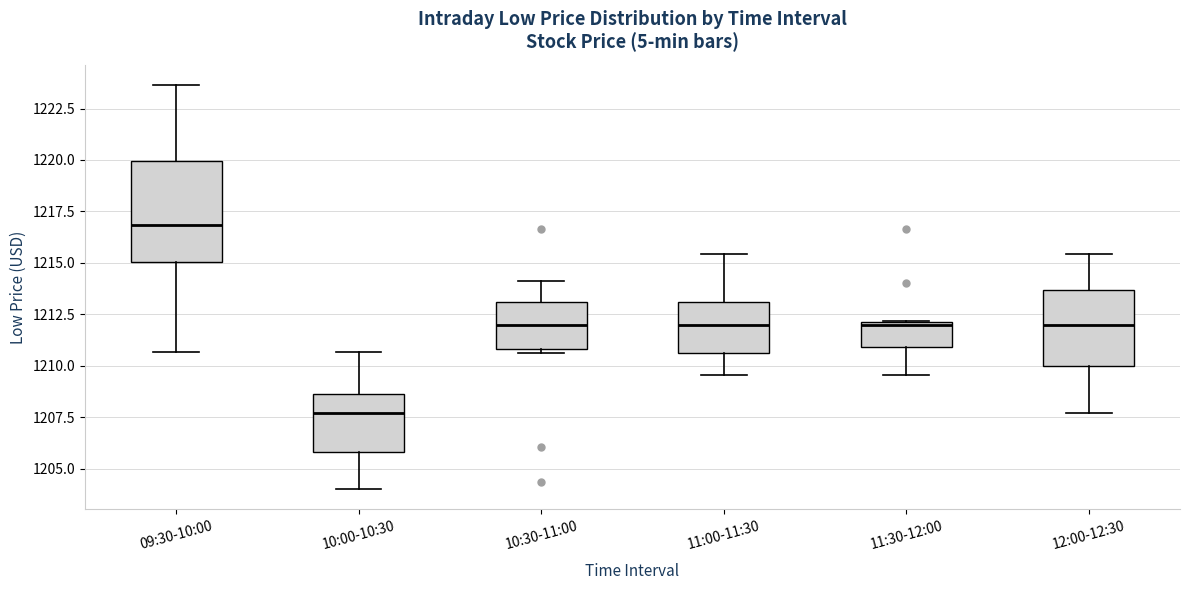

Comparing the boxes themselves (not the whiskers), which one is the tallest?

09:30-10:00